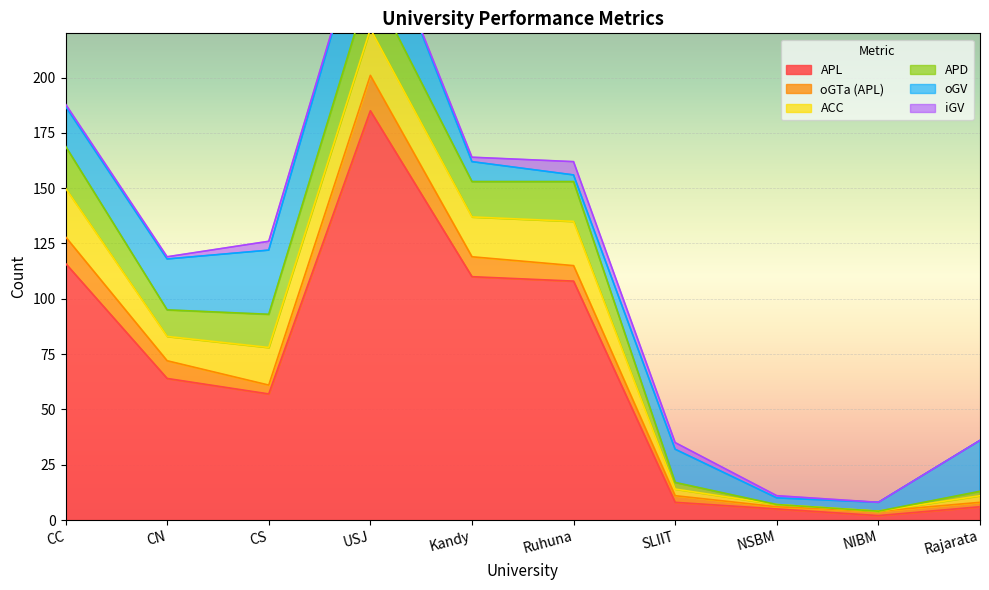

Reading left to right, transcribe all the data shown in this chart.

APL: CC=116	CN=64	CS=57	USJ=185	Kandy=110	Ruhuna=108	SLIIT=8	NSBM=5	NIBM=2	Rajarata=6
oGTa (APL): CC=12	CN=8	CS=4	USJ=16	Kandy=9	Ruhuna=7	SLIIT=3	NSBM=1	NIBM=2	Rajarata=2
ACC: CC=22	CN=11	CS=17	USJ=21	Kandy=18	Ruhuna=20	SLIIT=3	NSBM=1	NIBM=0	Rajarata=3
APD: CC=19	CN=12	CS=15	USJ=21	Kandy=16	Ruhuna=18	SLIIT=3	NSBM=0	NIBM=0	Rajarata=2
oGV: CC=18	CN=23	CS=29	USJ=36	Kandy=9	Ruhuna=3	SLIIT=15	NSBM=3	NIBM=4	Rajarata=23
iGV: CC=1	CN=1	CS=4	USJ=0	Kandy=2	Ruhuna=6	SLIIT=3	NSBM=1	NIBM=0	Rajarata=0